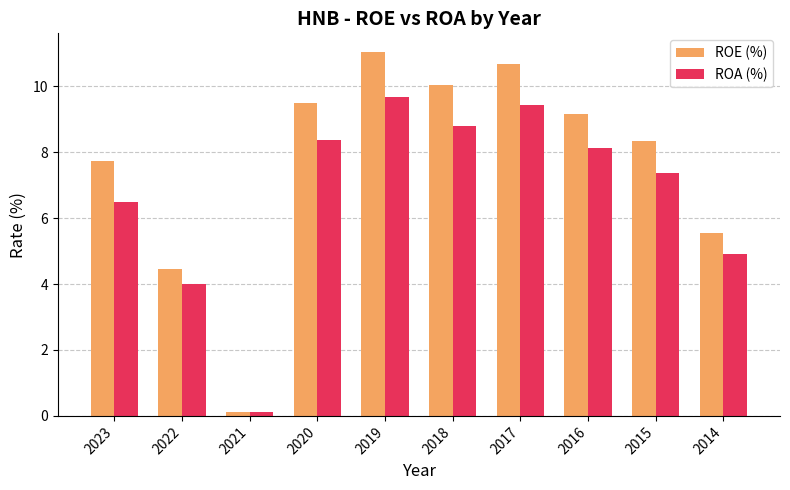

What is the sum of all ROE (%) values?

76.6